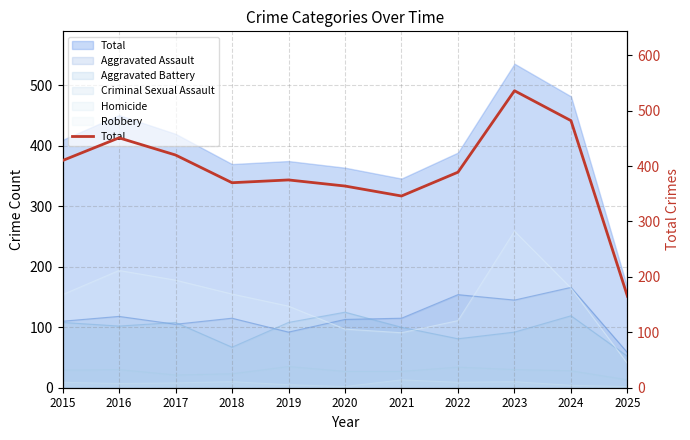

The value at 2016 is 451. True or false?

True